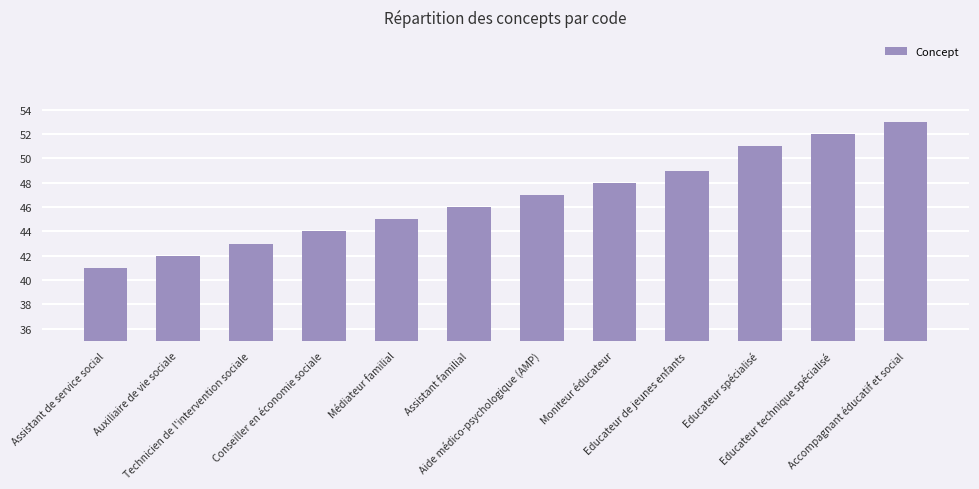

What position from the left is Auxiliaire de vie sociale?

2